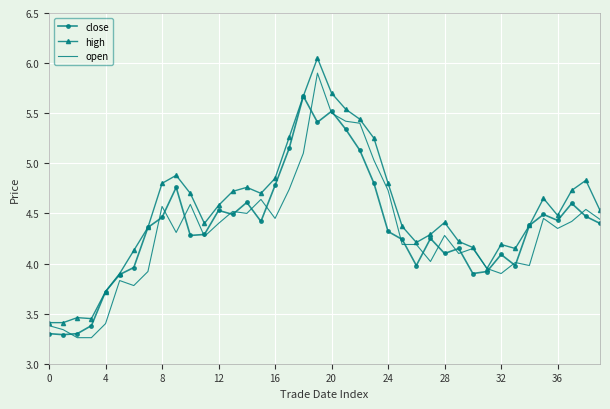

What is the maximum value for close?

5.7